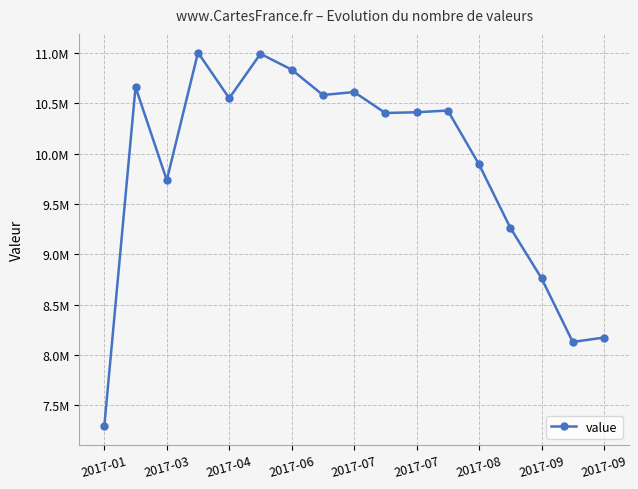

Is this an area chart (filled region under the line)?

No